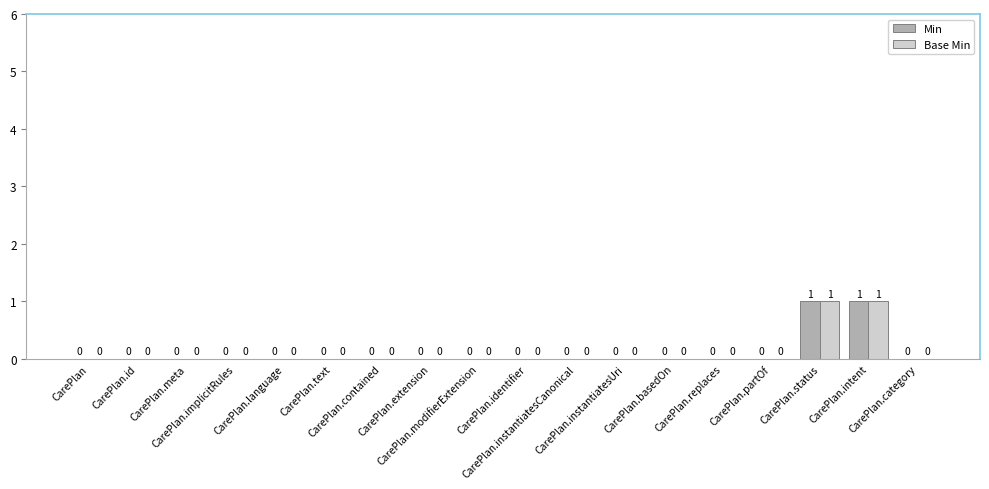

Are the bars horizontal?

No